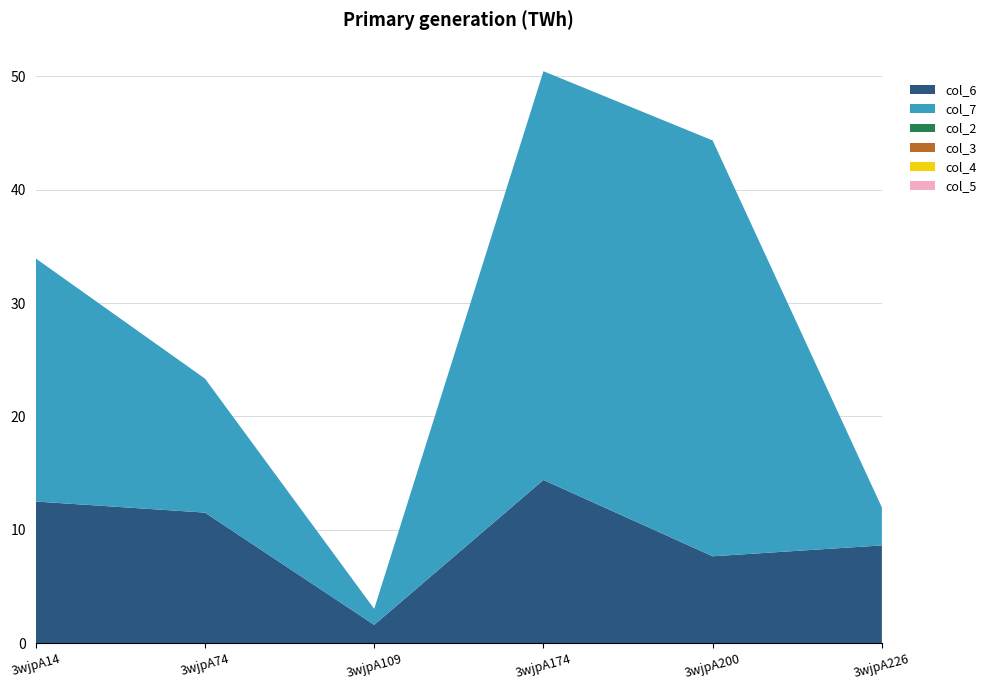

Reading left to right, transcribe all the data shown in this chart.

col_6: 12.5	11.5	1.6	14.4	7.7	8.6
col_7: 21.5	11.8	1.4	36.1	36.7	3.4
col_2: 0.0	0.0	0.0	0.0	0.0	0.0
col_3: 0.0	0.0	0.0	0.0	0.0	0.0
col_4: 0.0	0.0	0.0	0.0	0.0	0.0
col_5: 0.0	0.0	0.0	0.0	0.0	0.0